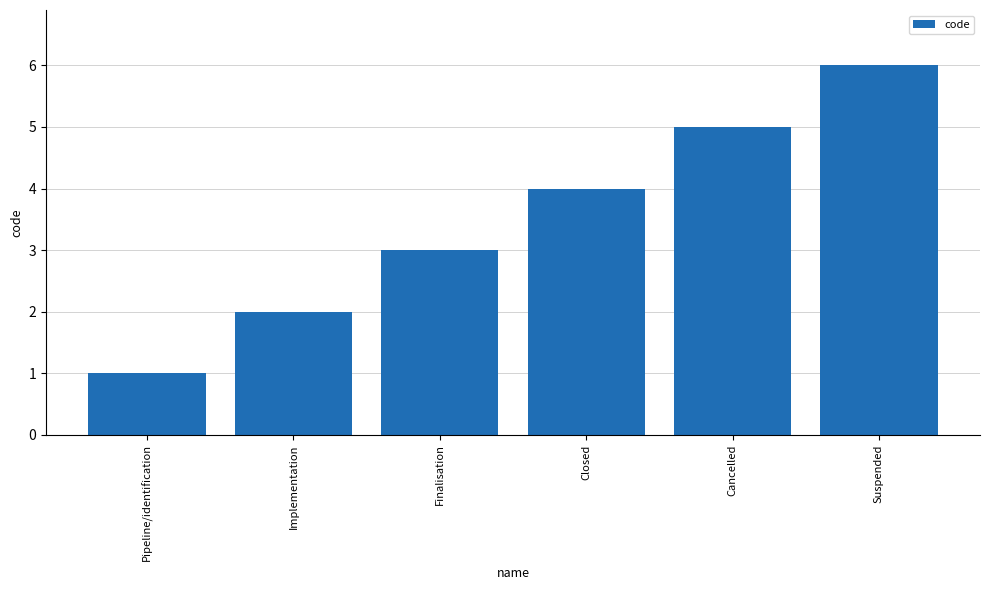

Is it true that the value at Cancelled is 5?

True